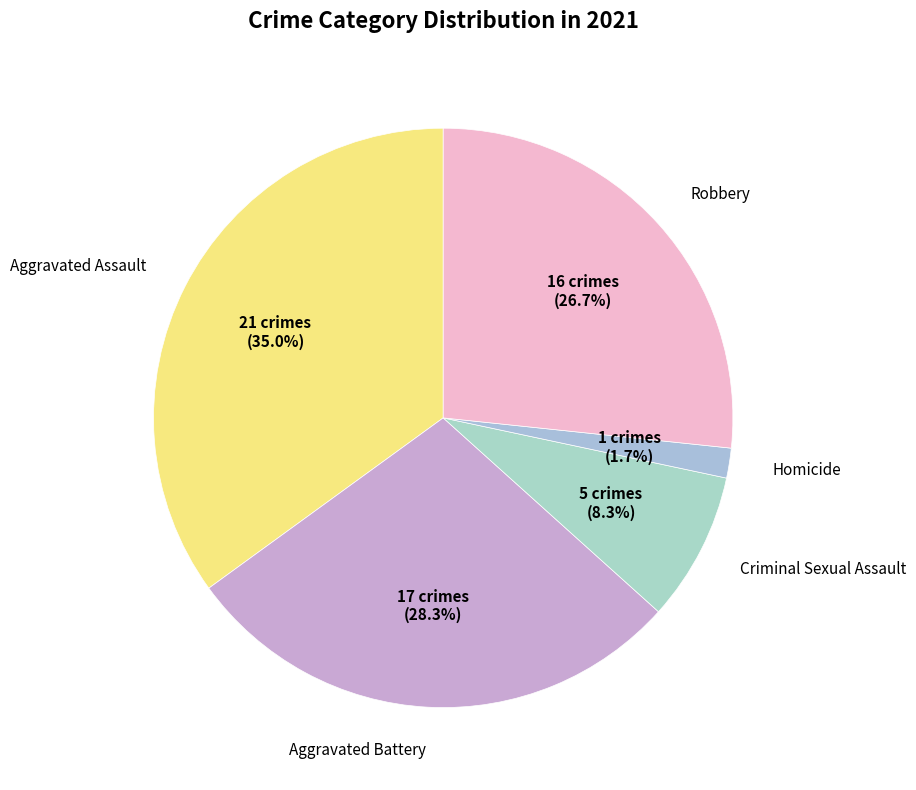

Count the number of slices in the pie.

5